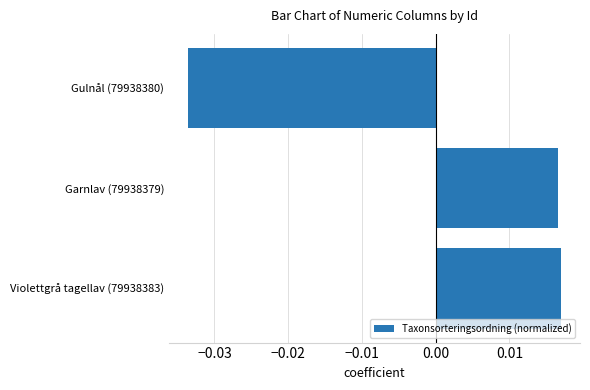

The chart shows a value of -0.1 at Gulnål (79938380). True or false?

False